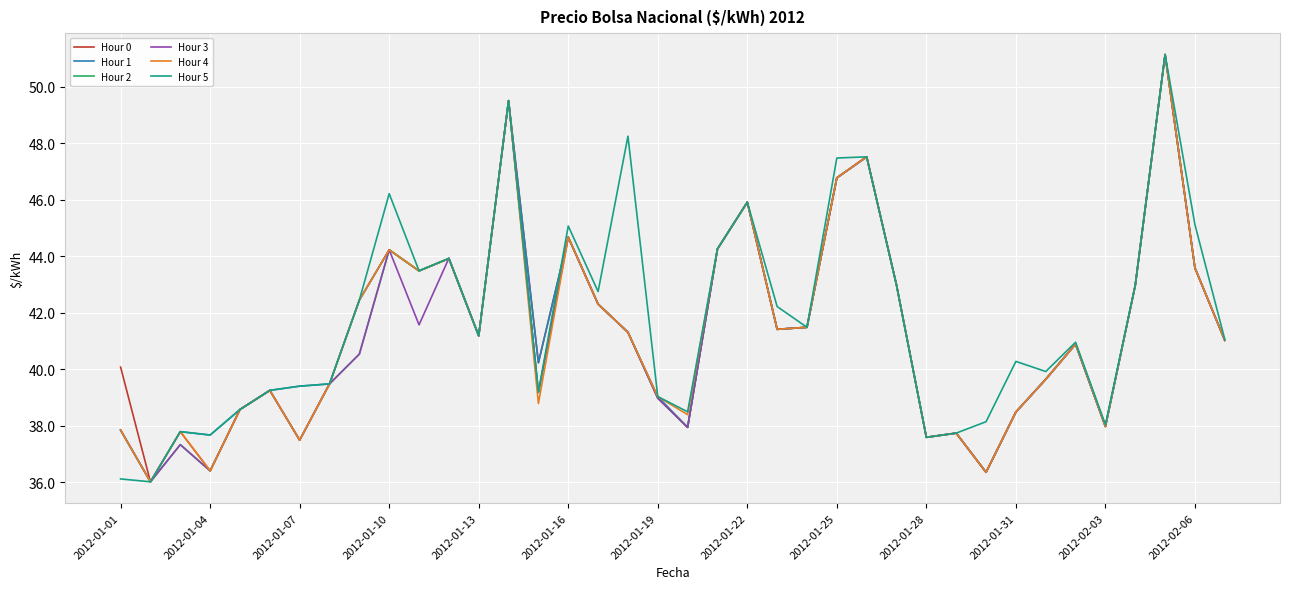

What is the greatest value displayed?

51.1